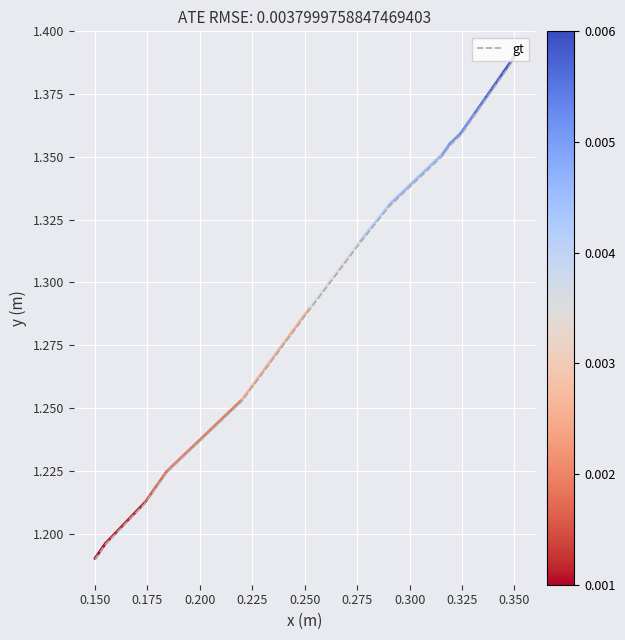

Is this an area chart (filled region under the line)?

No